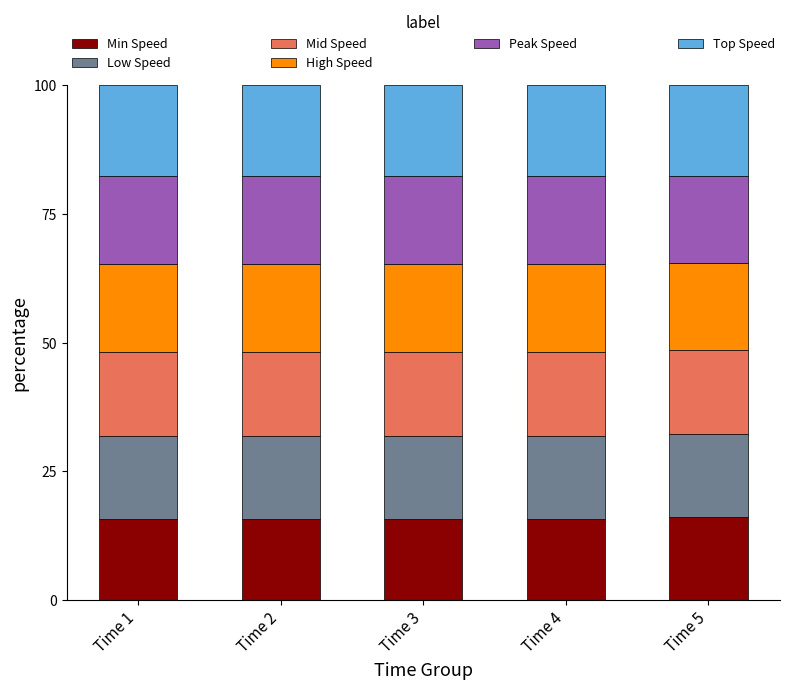

Reading left to right, transcribe the values for Min Speed.

Time 1=15.6	Time 2=15.6	Time 3=15.6	Time 4=15.6	Time 5=16.1